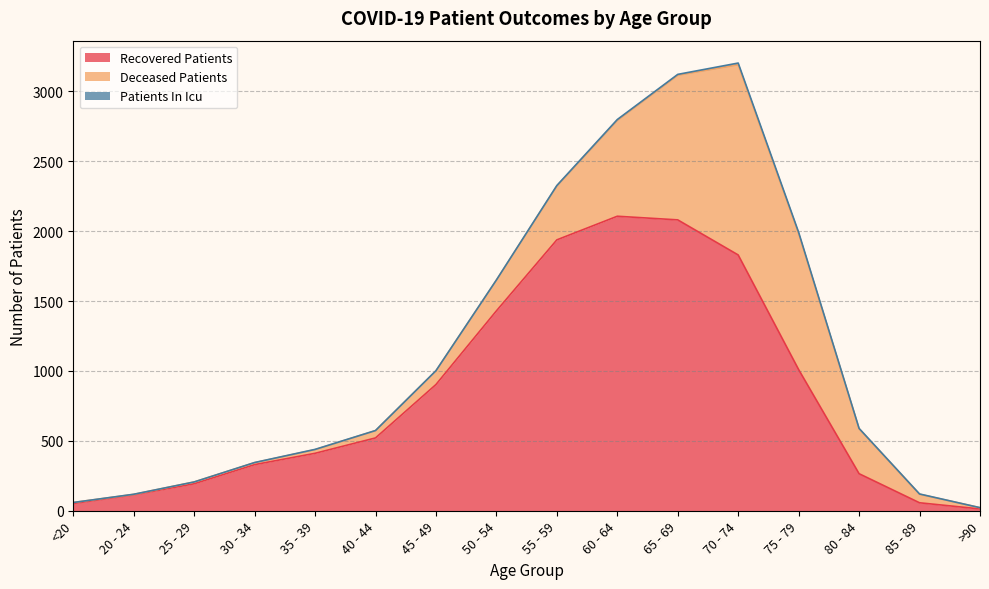

What is the difference between the maximum and minimum values in the recovered_patients series?

2094